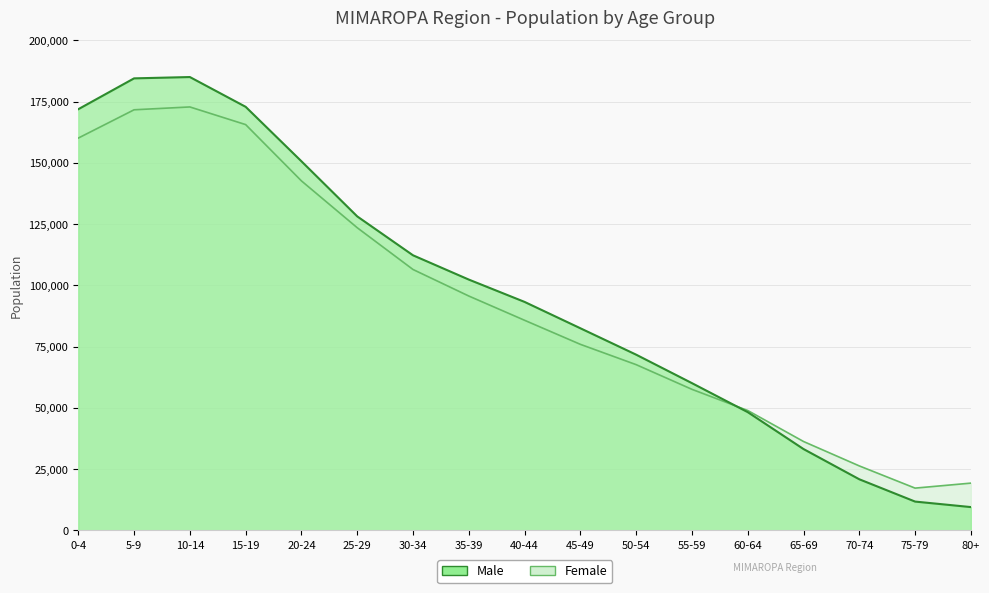

What are all the series names shown in the legend?

Male, Female